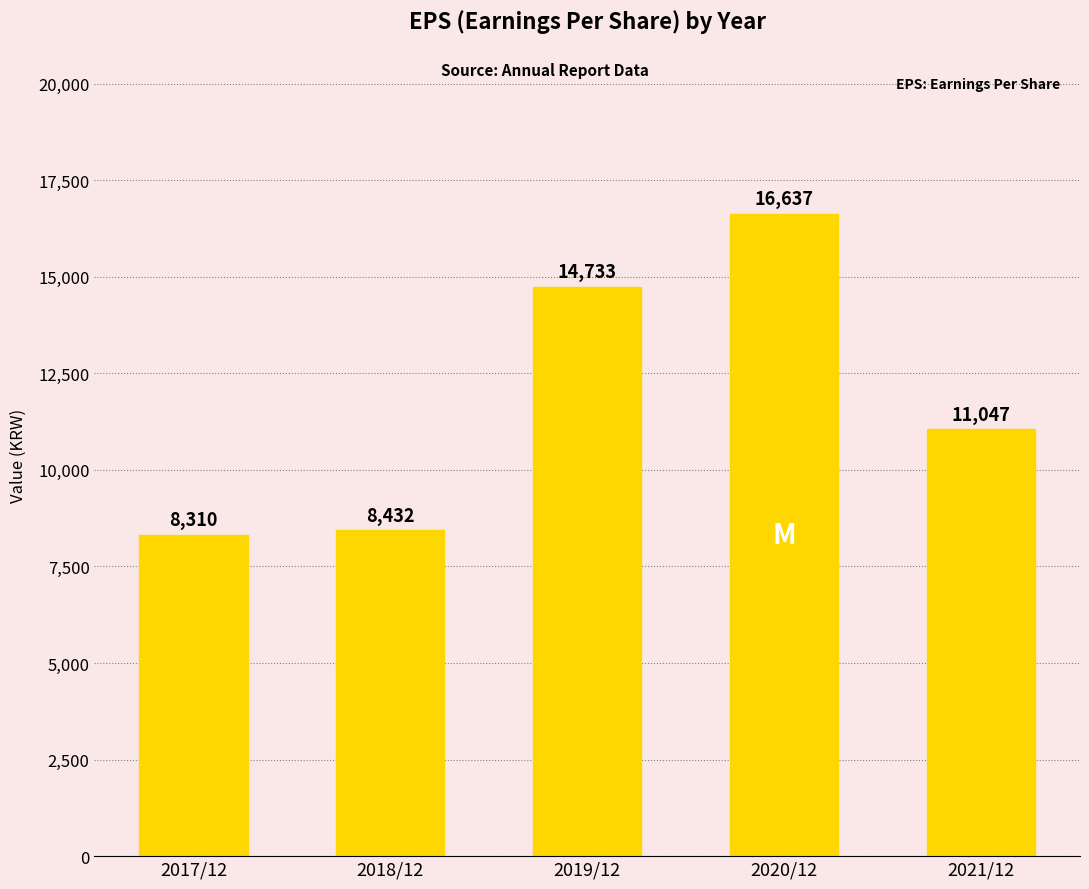

What is the greatest value displayed?

16637